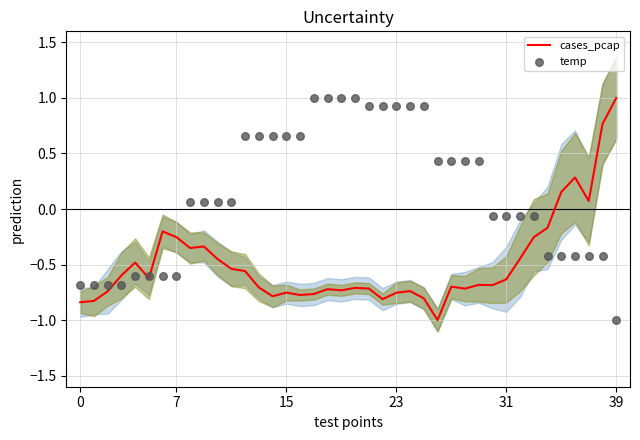

Which series has the largest total across all categories?

temp